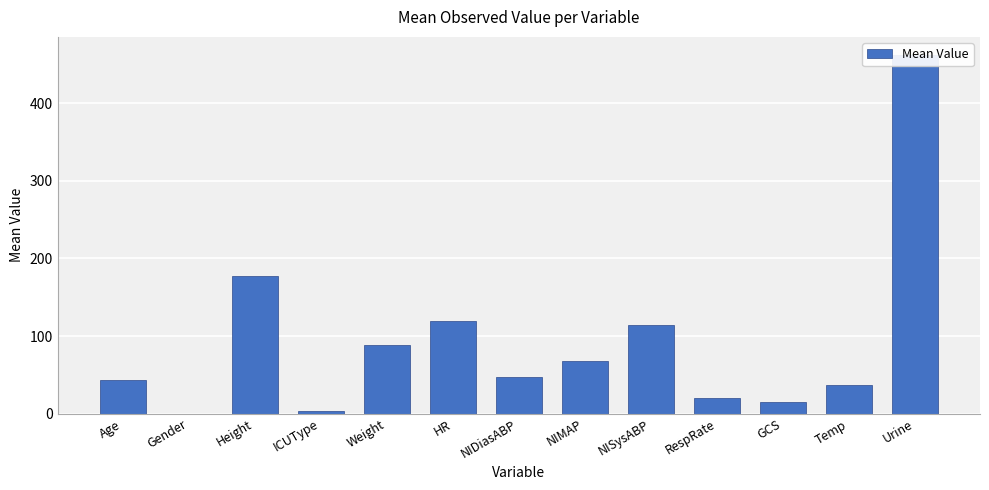

What is the approximate value at NISysABP?

113.8